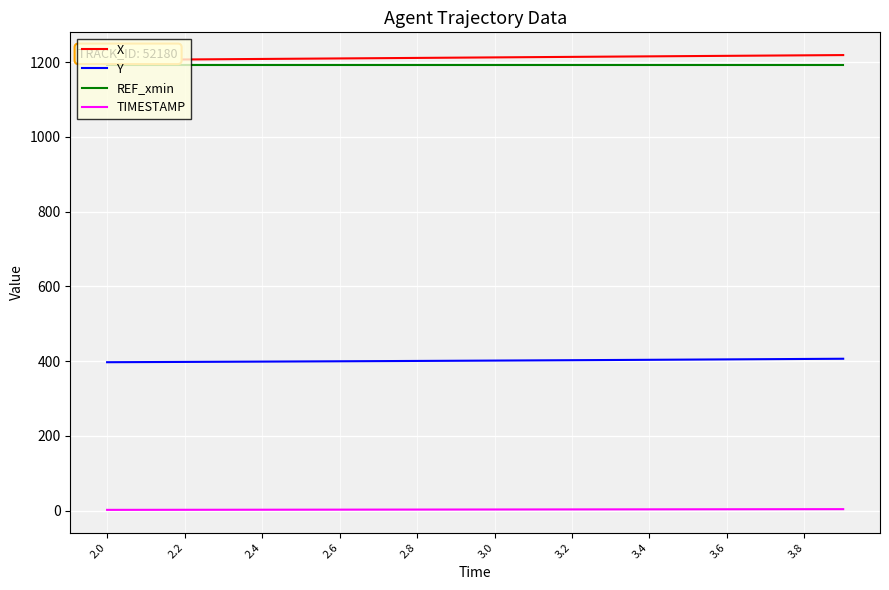

Which category has the lowest value in the REF_xmin series?

2.0